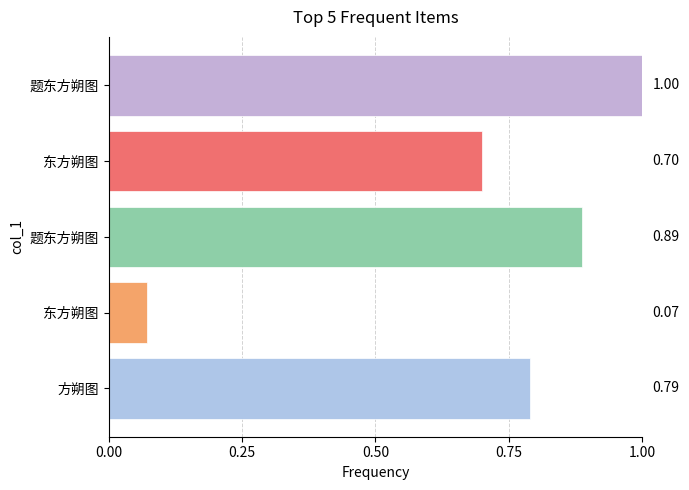

What is the difference between the second highest and second lowest values?

0.2